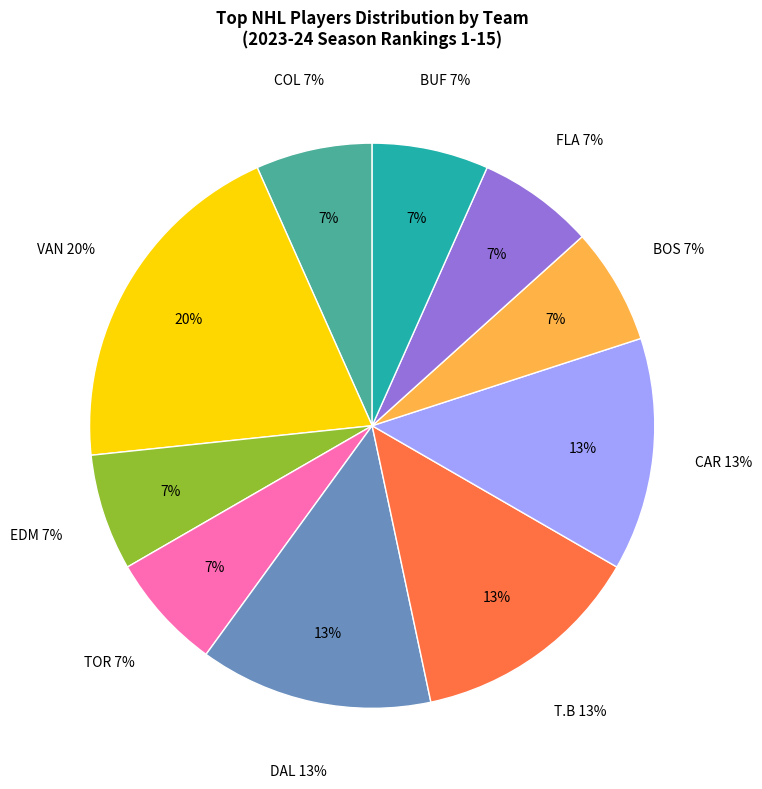

Which slice is the largest?

VAN